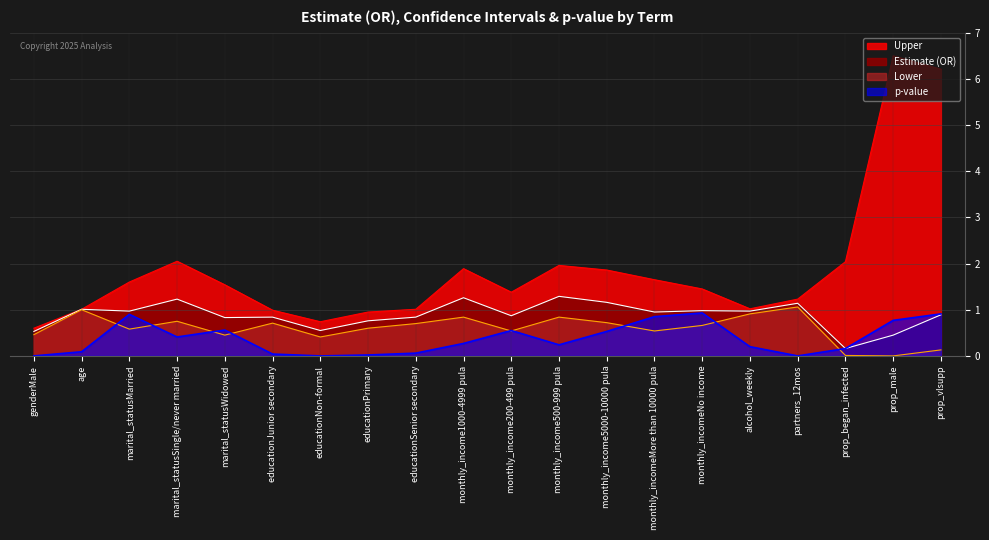

At which category does the chart reach its minimum across all series?

prop_male